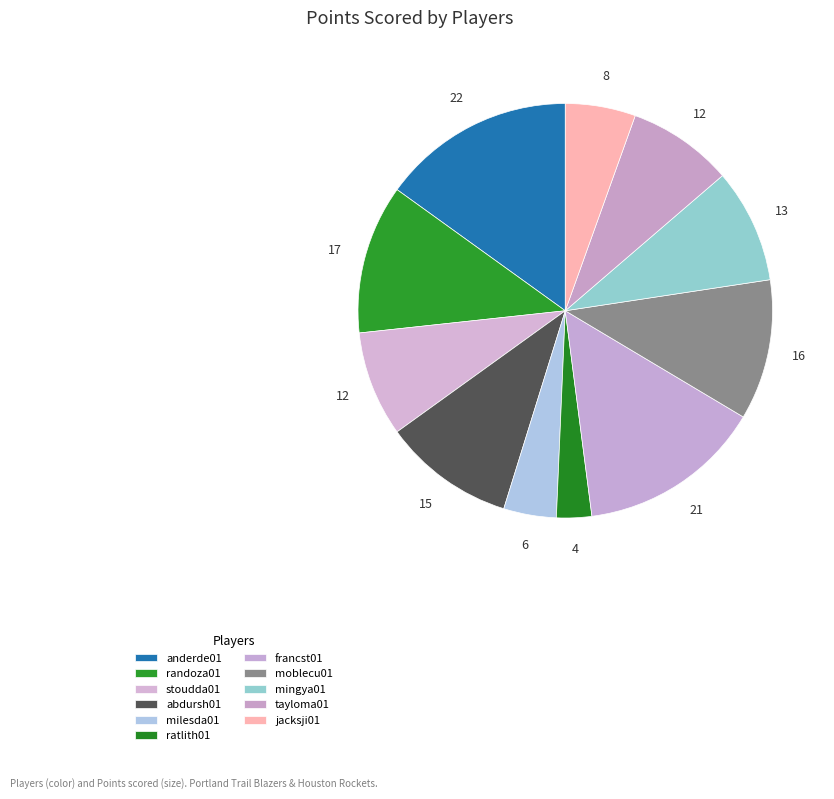

To the nearest percent, what is the difference between the largest and smallest slice percentages?

12%